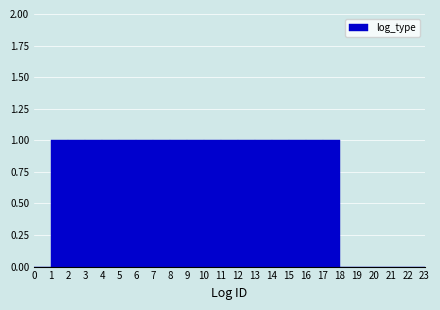

Reading left to right, transcribe this chart: for each bar, give the range it covers on the x-axis and its height. The values are not printed on the chart, so give them approximately, as read against the axis.

0 to 1: 0
1 to 2: 1
2 to 3: 1
3 to 4: 1
4 to 5: 1
5 to 6: 1
6 to 7: 1
7 to 8: 1
8 to 9: 1
9 to 10: 1
10 to 11: 1
11 to 12: 1
12 to 13: 1
13 to 14: 1
14 to 15: 1
15 to 16: 1
16 to 17: 1
17 to 18: 1
18 to 19: 0
19 to 20: 0
20 to 21: 0
21 to 22: 0
22 to 23: 0